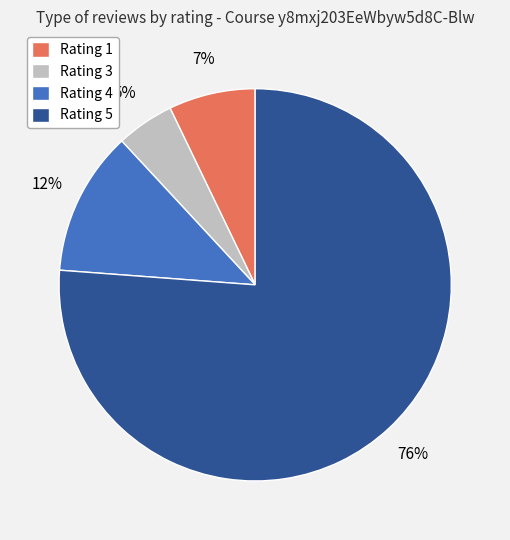

What is the largest slice in the pie chart?

Rating 5